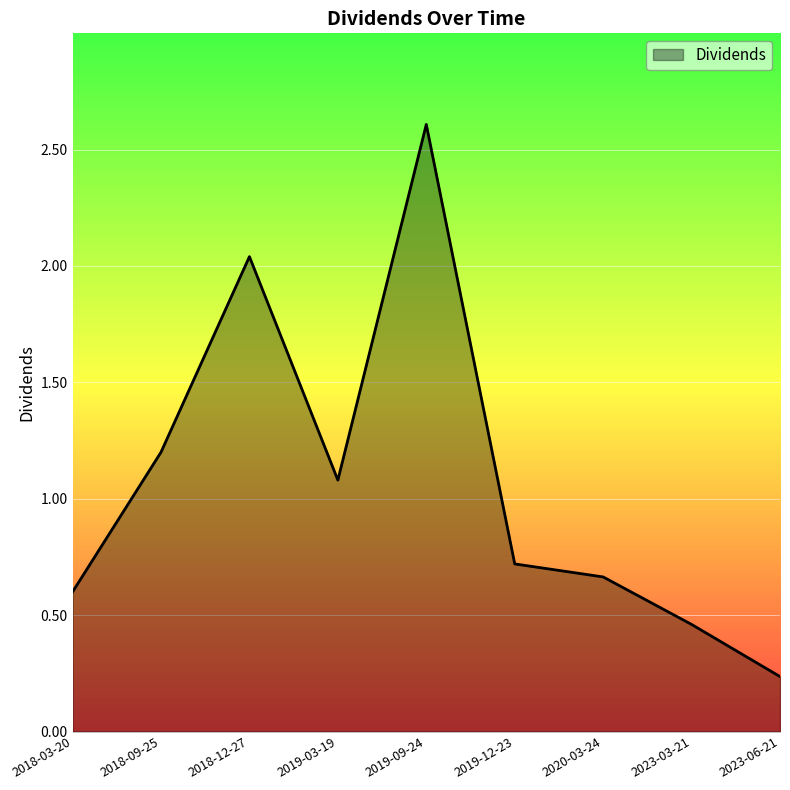

At which label is the value closest to 1?

2019-03-19